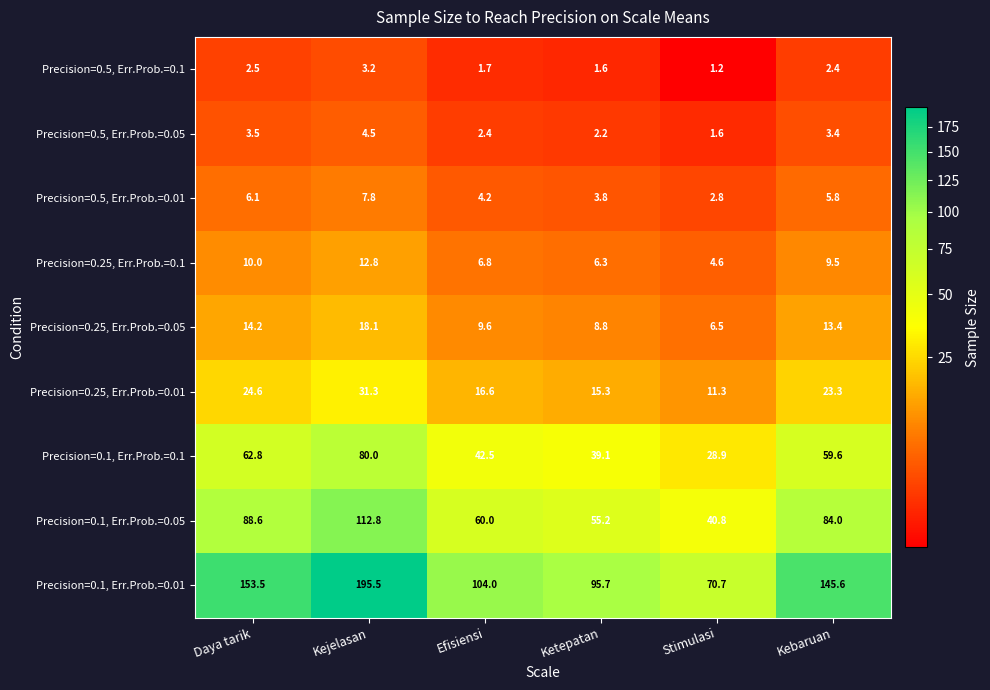

What is the total value across all series at Ketepatan?

228.0